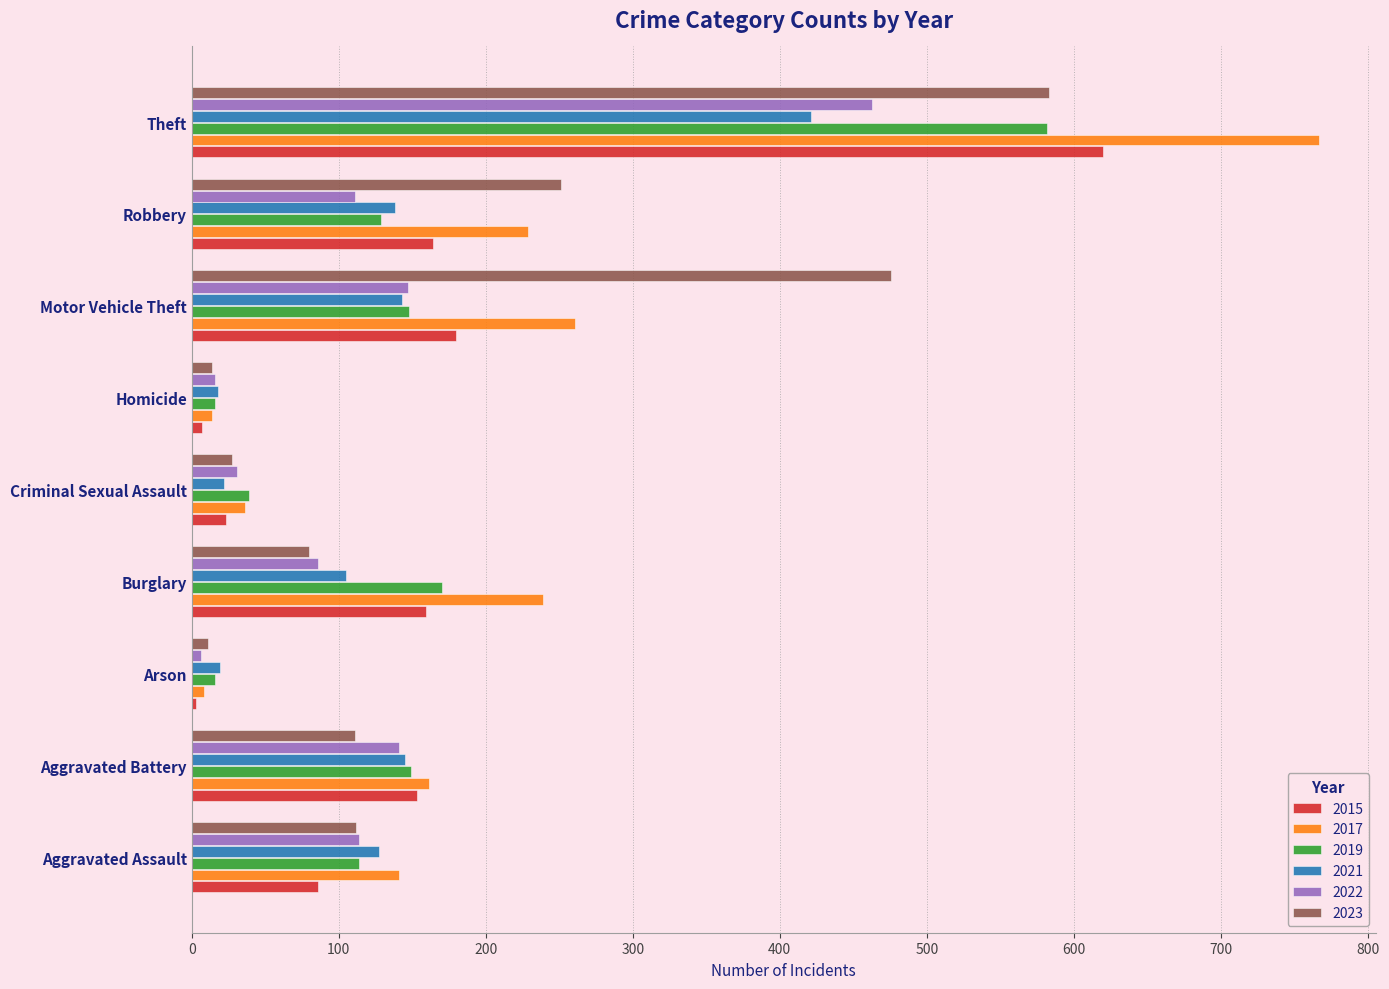

Is it true that 2019 equals 148 at Motor Vehicle Theft?

True